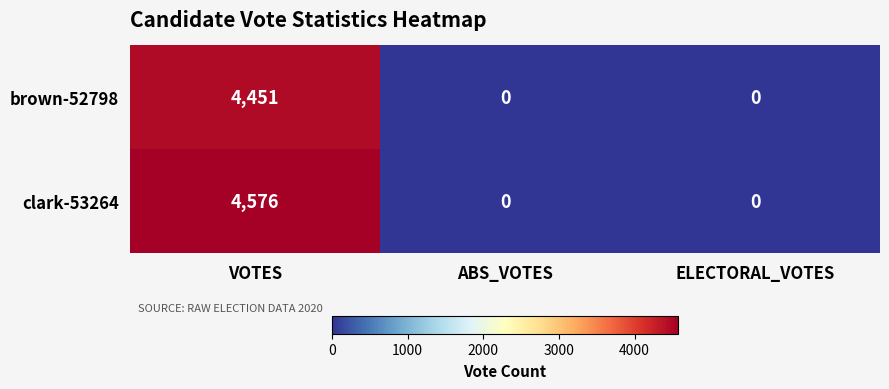

Which series has the widest spread of values?

clark-53264